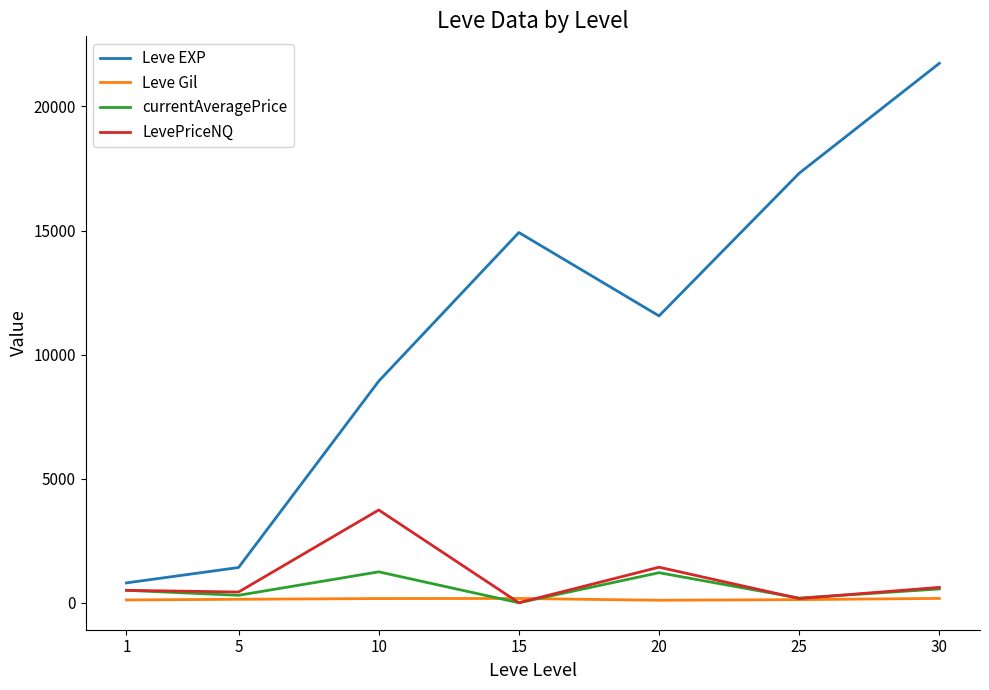

The LevePriceNQ series shows 1432.3 at 20. True or false?

True